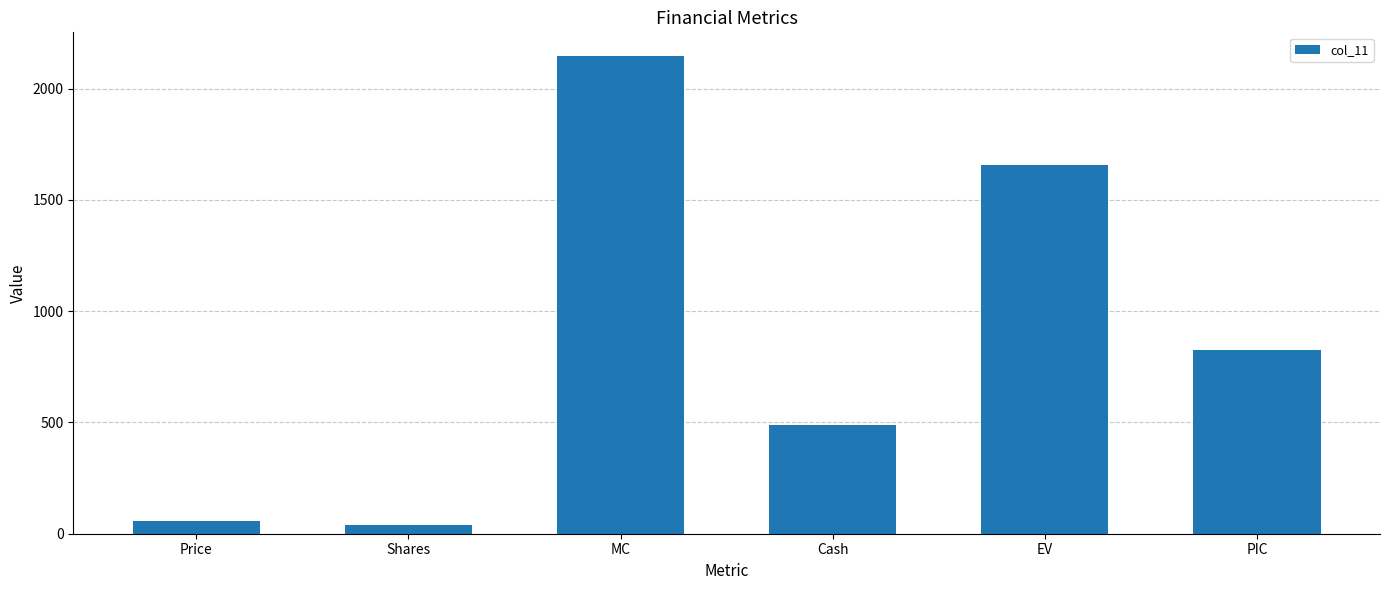

Does the chart contain any negative values?

No